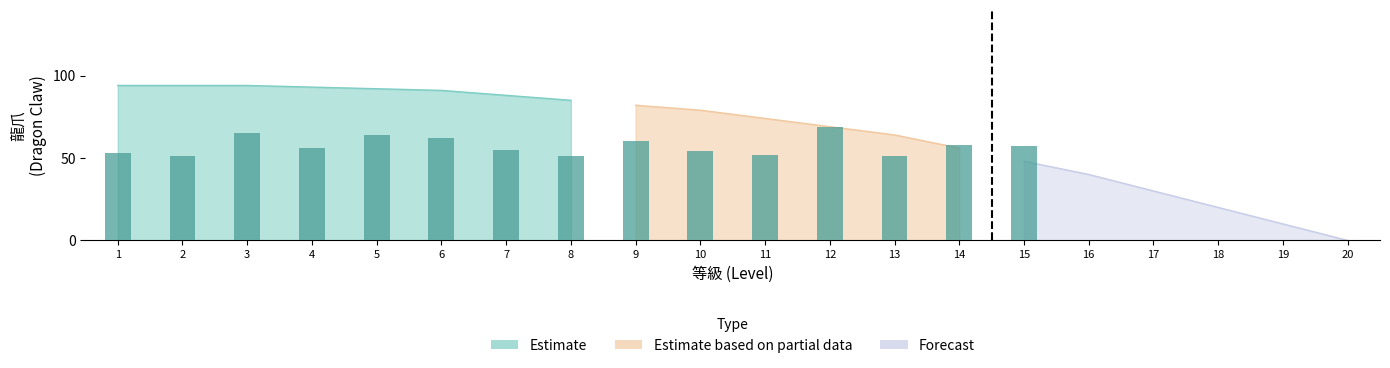

What is the sum of the 龍爪 values at 20 and 19?

10